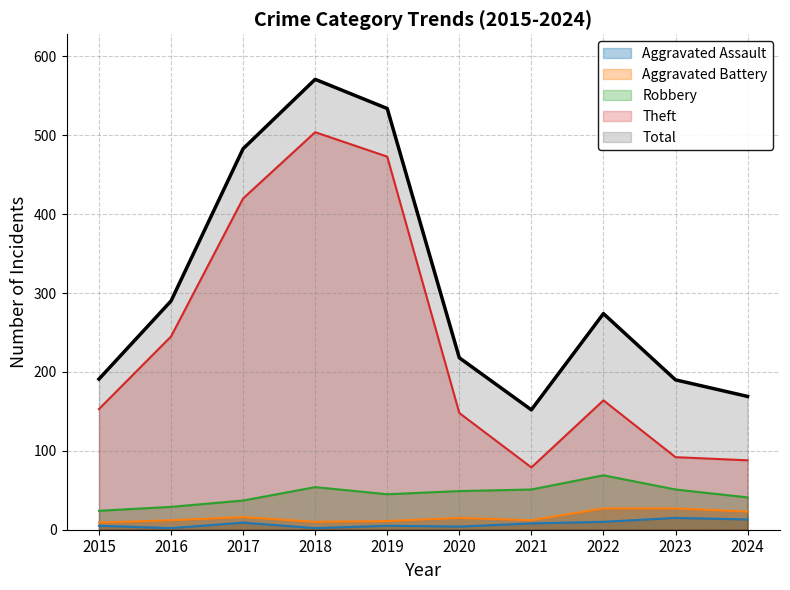

Reading left to right, extract all data points from this chart.

Aggravated Assault: 5	2	9	2	5	4	8	10	15	13
Aggravated Battery: 9	12	16	10	11	15	12	27	27	23
Robbery: 24	29	37	54	45	49	51	69	51	41
Theft: 153	245	420	504	473	148	79	164	92	88
Total: 191	290	483	571	534	218	152	274	190	169